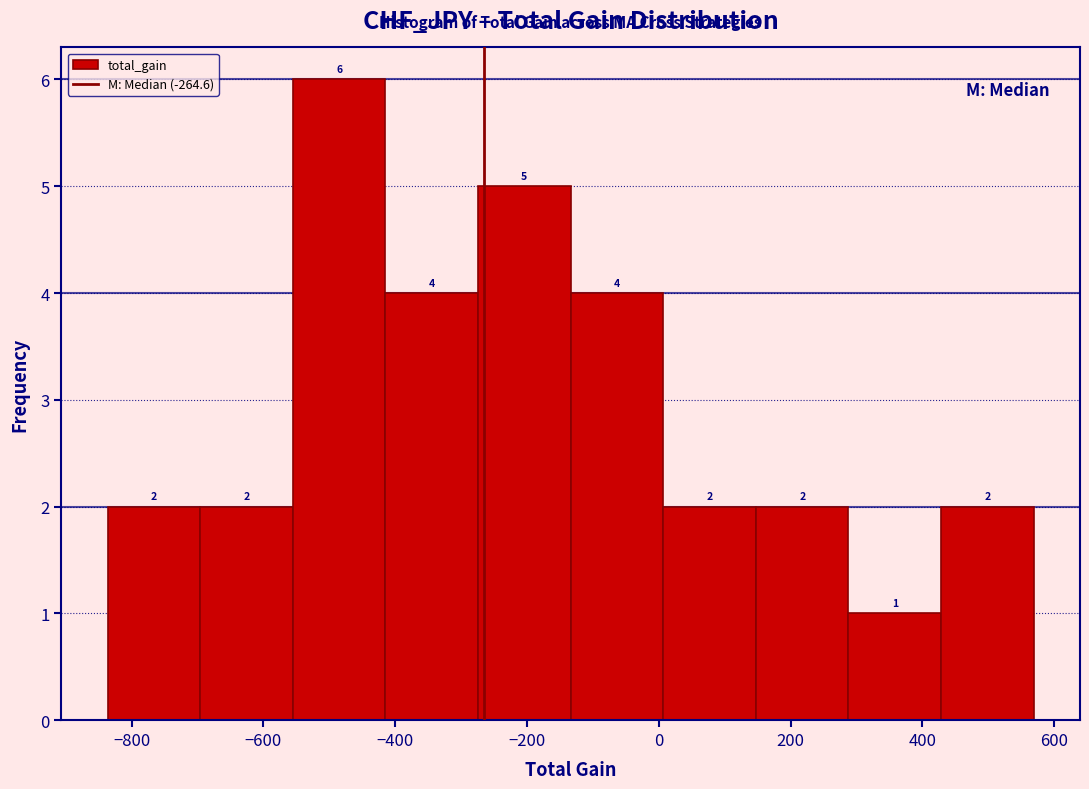

Reading left to right, transcribe this chart: for each bar, give the range it covers on the x-axis and its height. The bar edges are not printed on the chart, so give them approximately, as read against the axis.

-840 to -700: 2
-700 to -560: 2
-560 to -420: 6
-420 to -280: 4
-280 to -140: 5
-140 to 0: 4
0 to 140: 2
140 to 280: 2
280 to 420: 1
420 to 560: 2